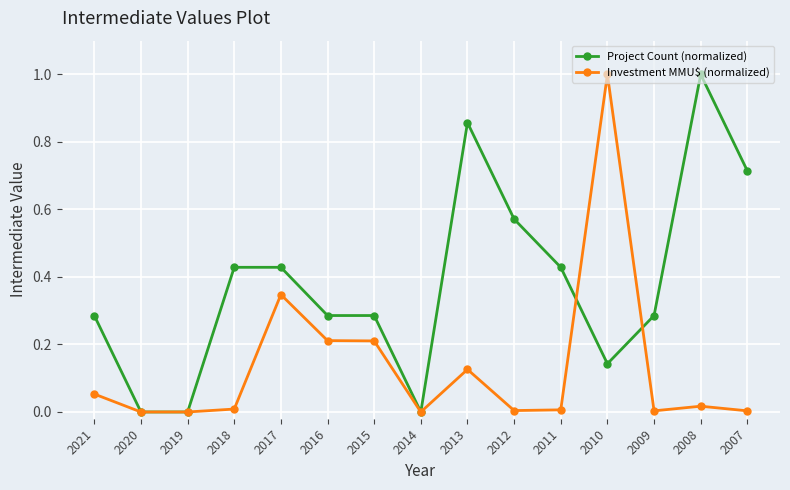

What is the maximum value for Project Count (normalized)?

1.0